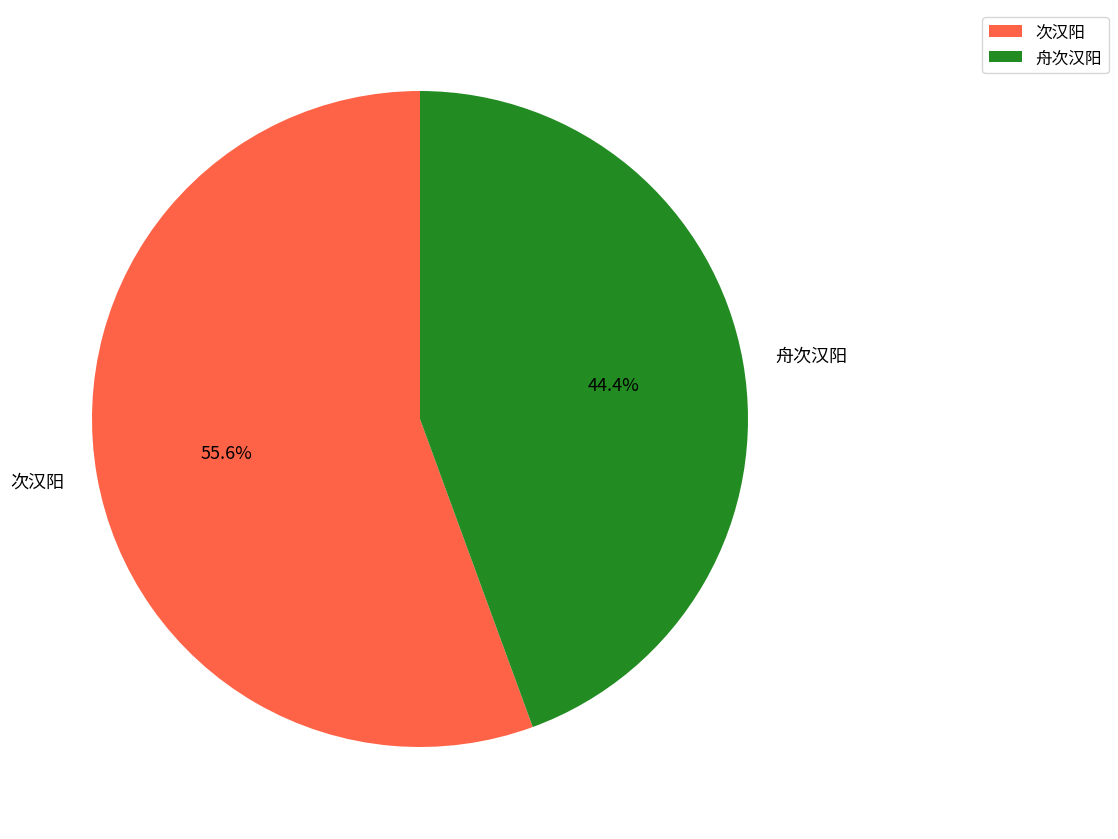

Does 次汉阳 account for over 50% of the chart?

Yes